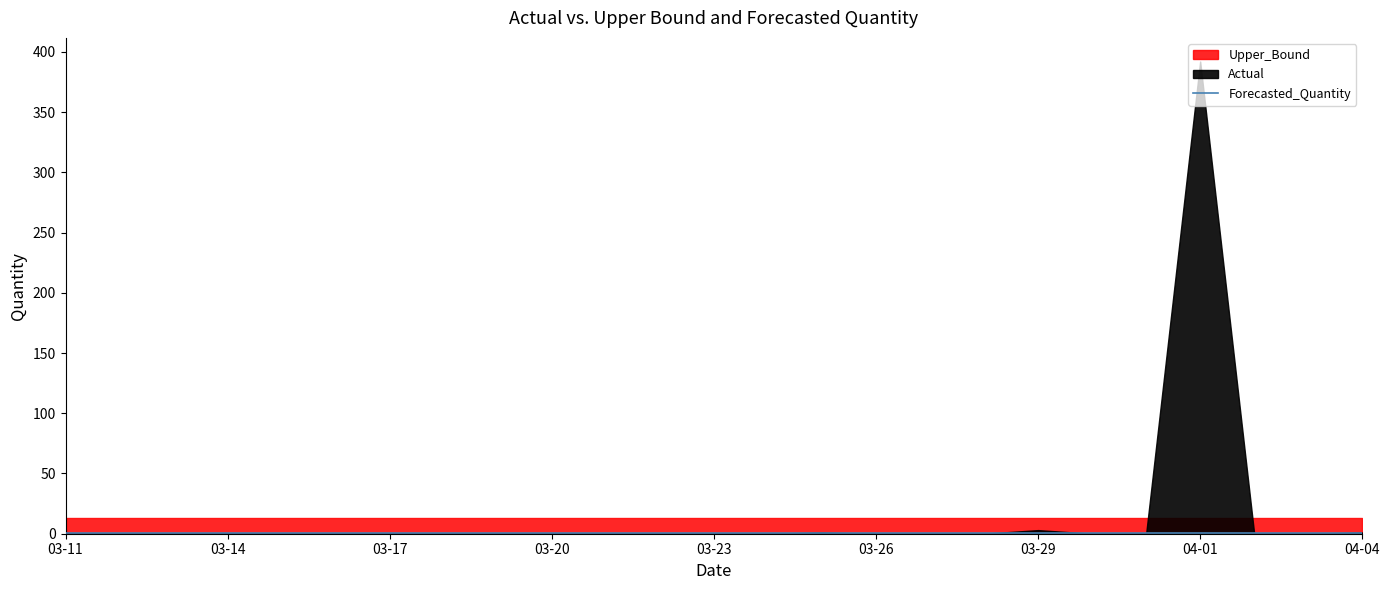

At how many categories does at least one series exceed 290?

1